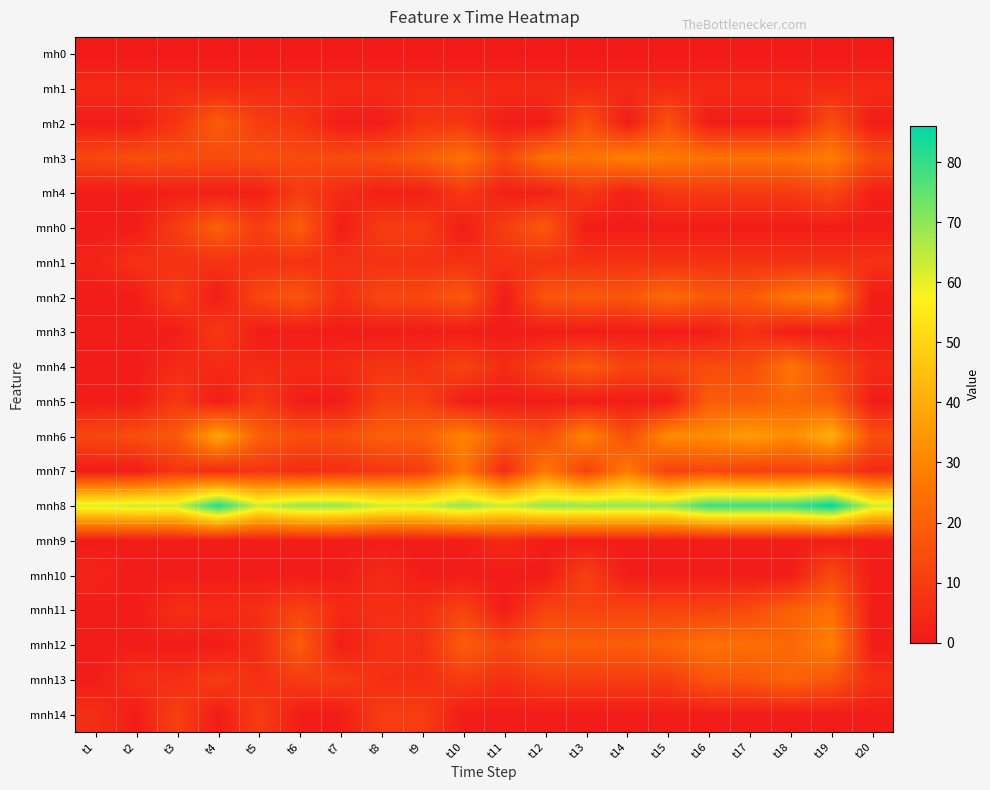

At t12, list the series in order from largest to smallest.

mnh8, mnh7, mh3, mnh12, mnh0, mnh2, mnh6, mnh4, mnh11, mnh13, mnh1, mh1, mh4, mh2, mnh3, mnh5, mnh9, mnh10, mnh14, mh0